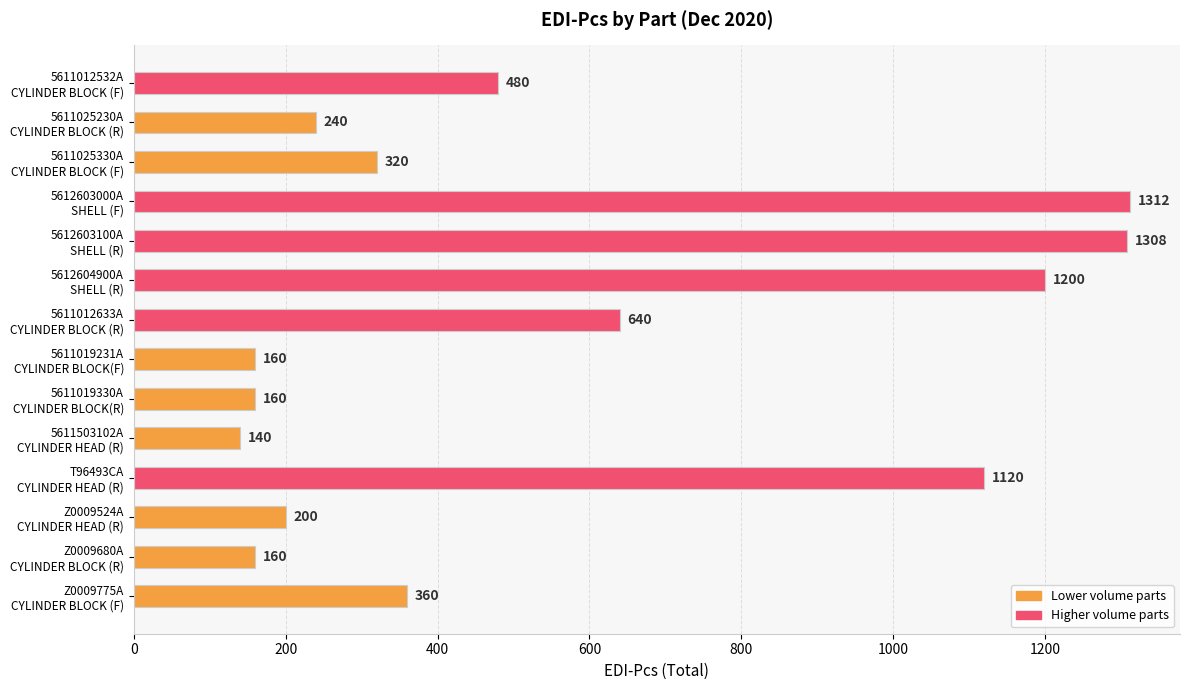

What is the greatest value displayed?

1312